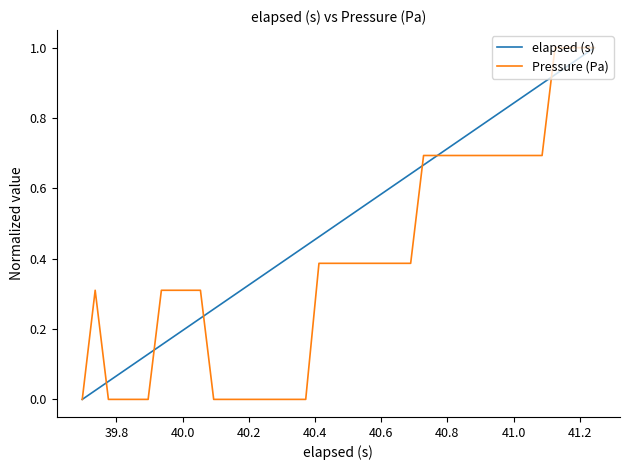

Which series has the largest total across all categories?

elapsed (s)